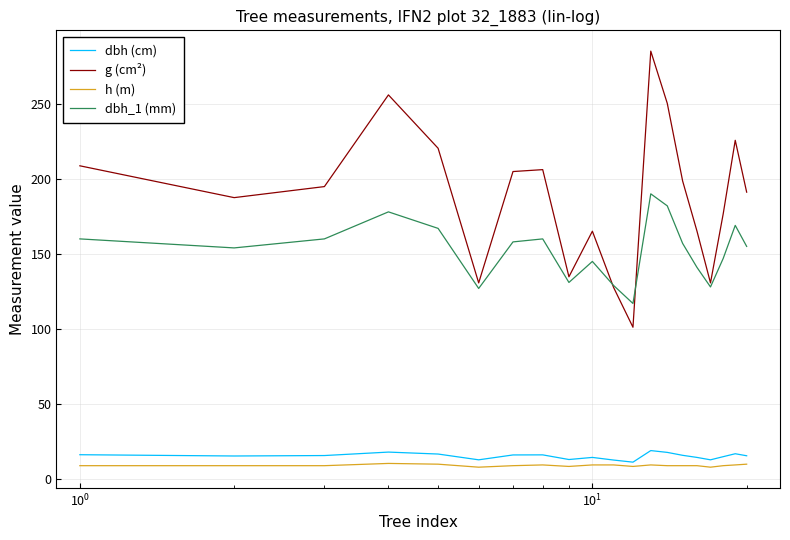

Which series has the widest spread of values?

g (cm²)